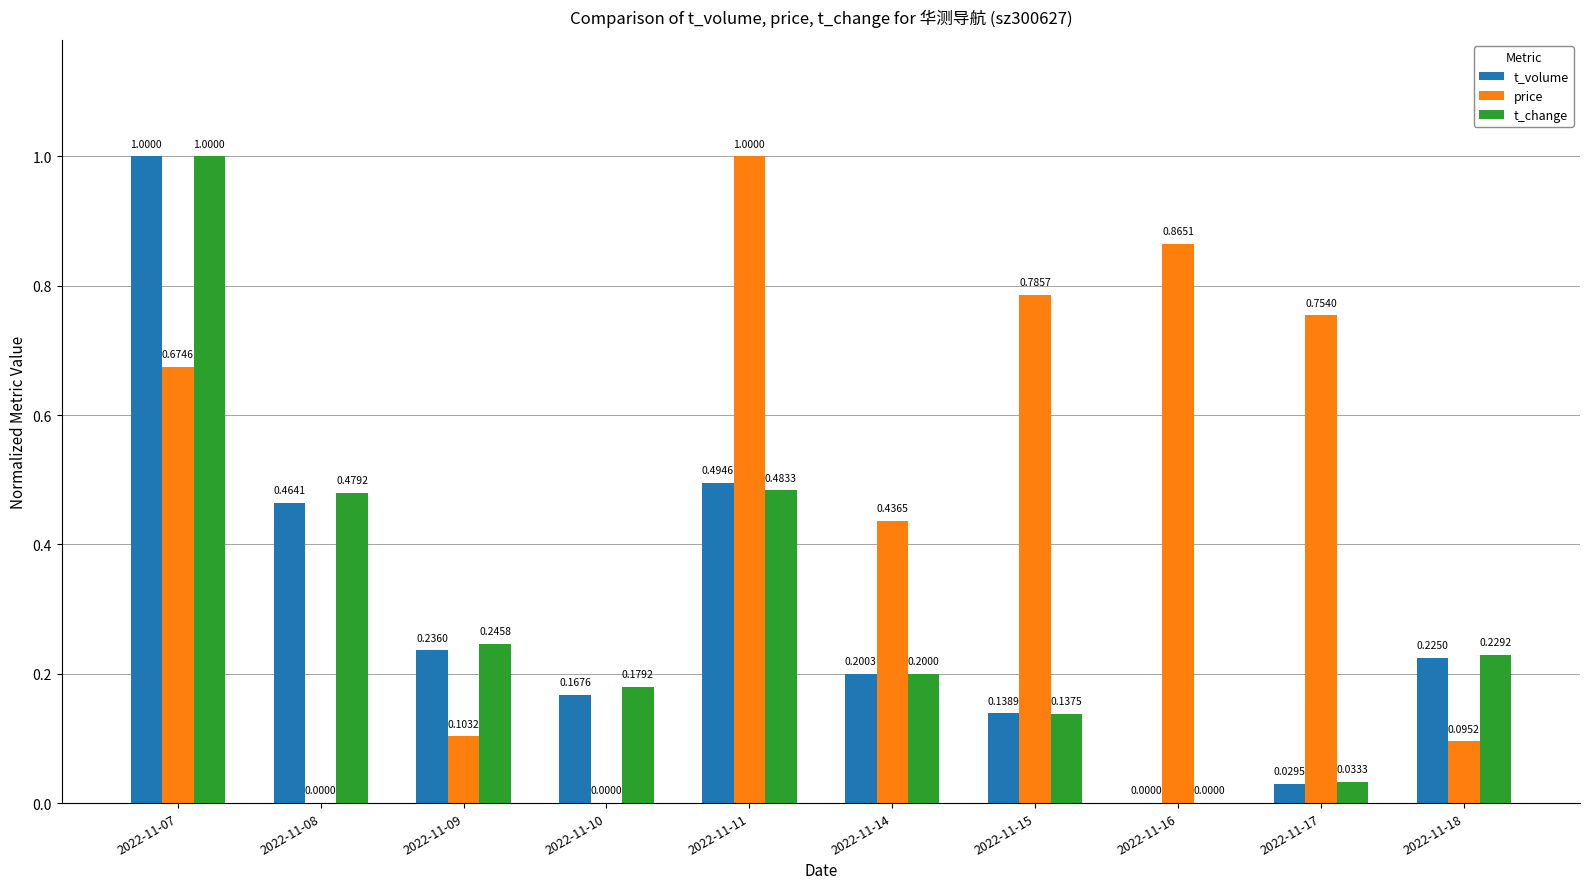

How many groups of bars are there?

10